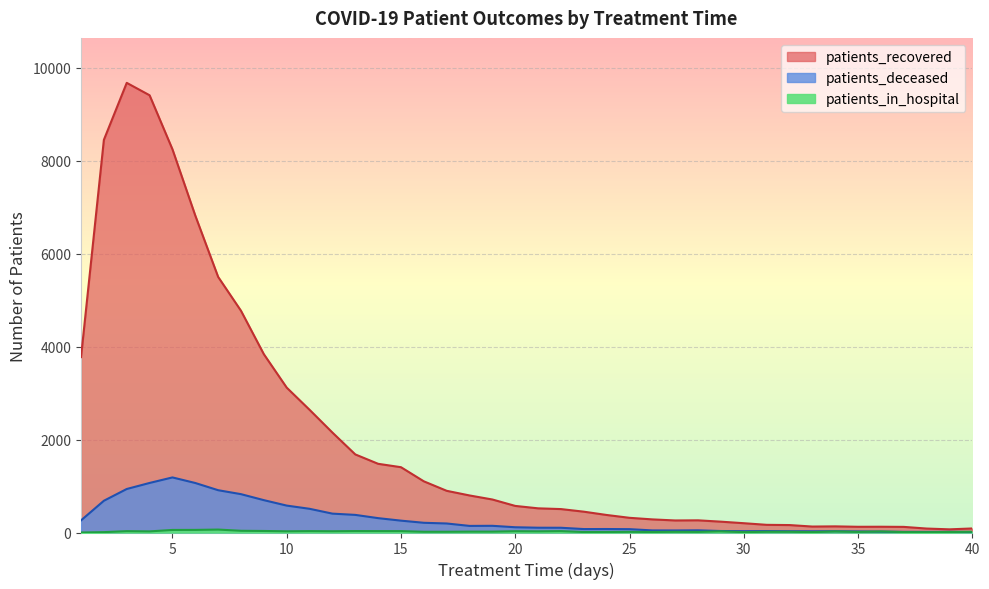

Which category has the lowest value in the patients_recovered series?

39